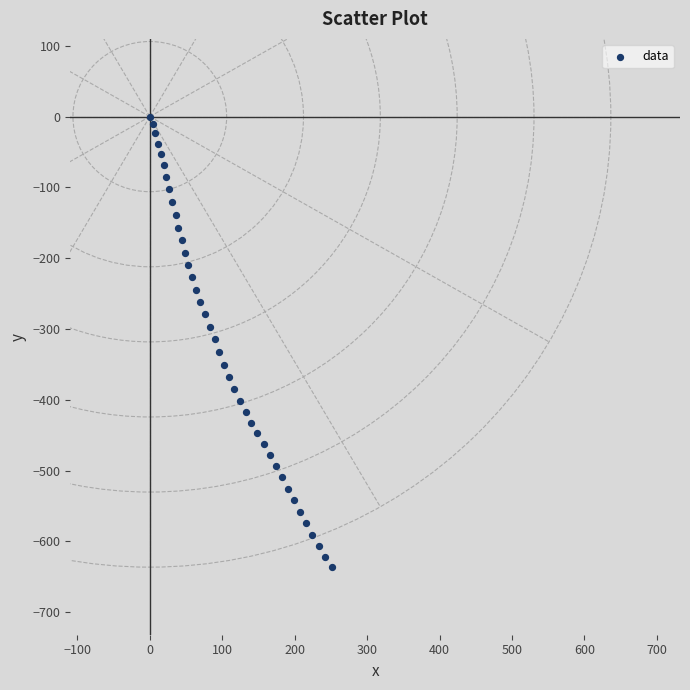

What is the range of Y values (max minus min)?

636.5